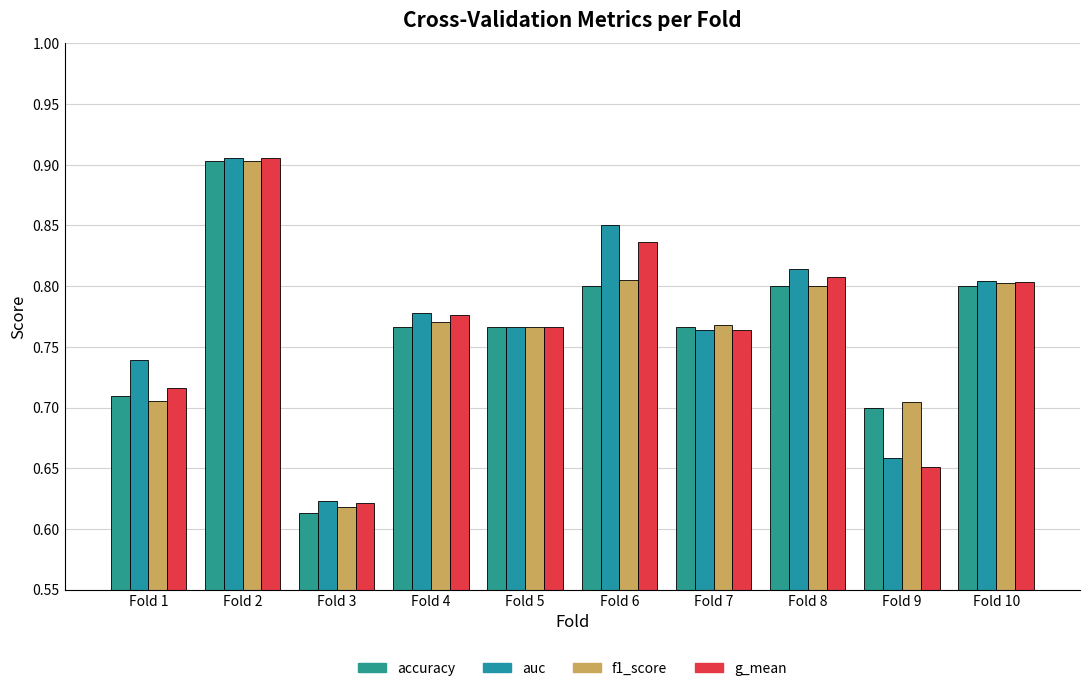

True or false: accuracy has a value of 0.8 at Fold 10.

True